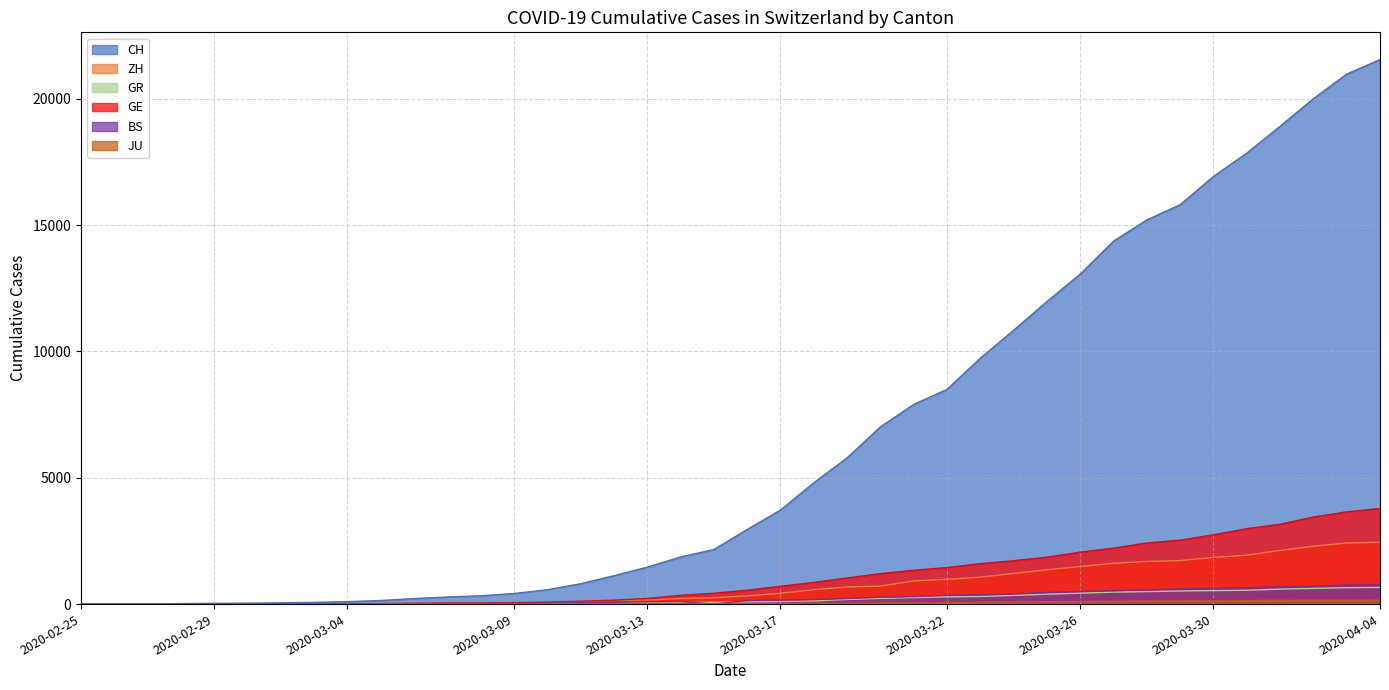

What is the spread (max minus min) of values at 2020-03-16?

2929